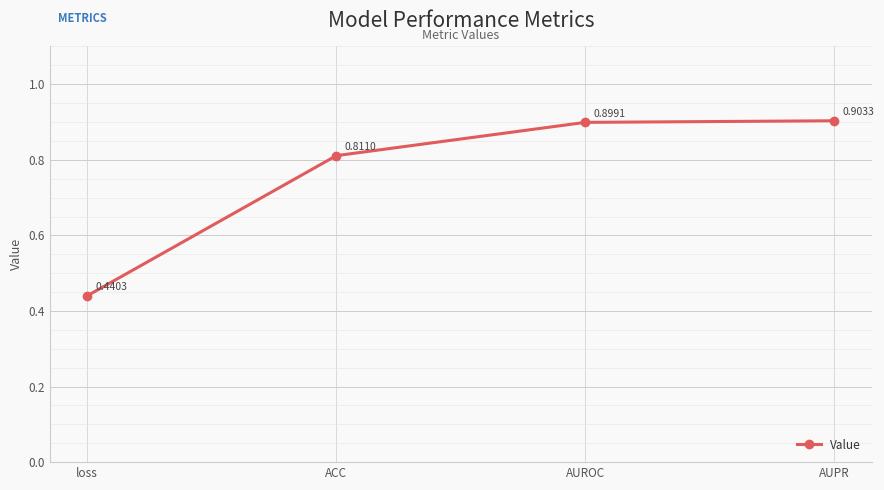

Which category has the highest value across all series?

AUPR